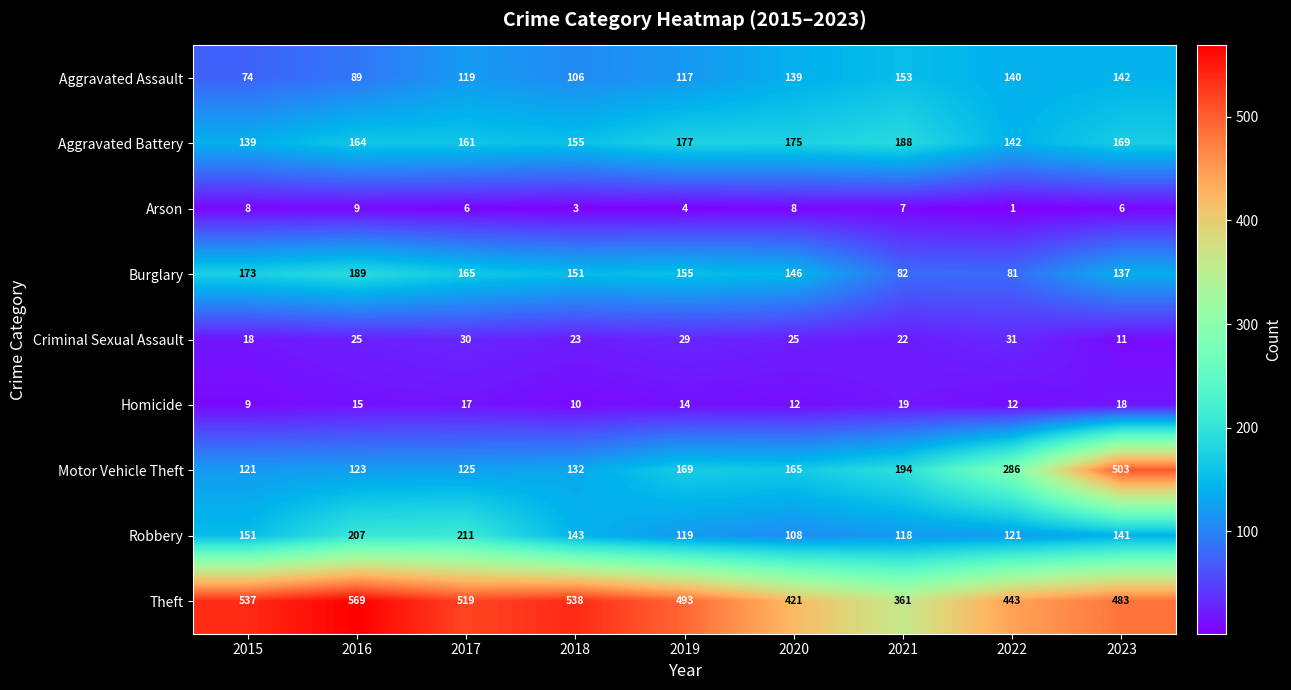

Rank the series by their maximum value, from highest to lowest.

Theft, Motor Vehicle Theft, Robbery, Burglary, Aggravated Battery, Aggravated Assault, Criminal Sexual Assault, Homicide, Arson